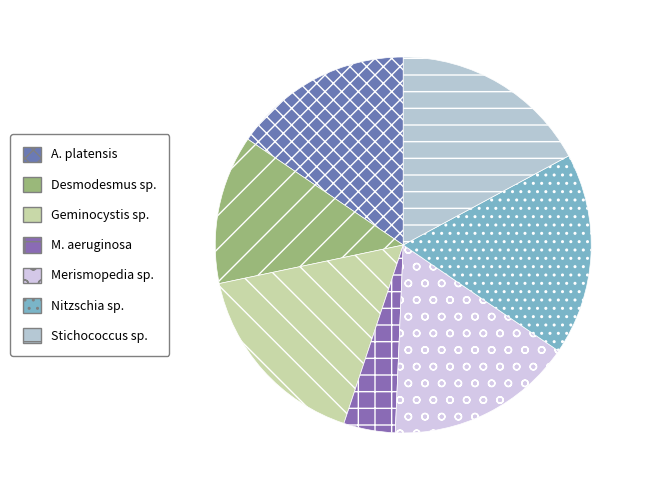

What percentage is NOT represented by Geminocystis sp.?

83.4%